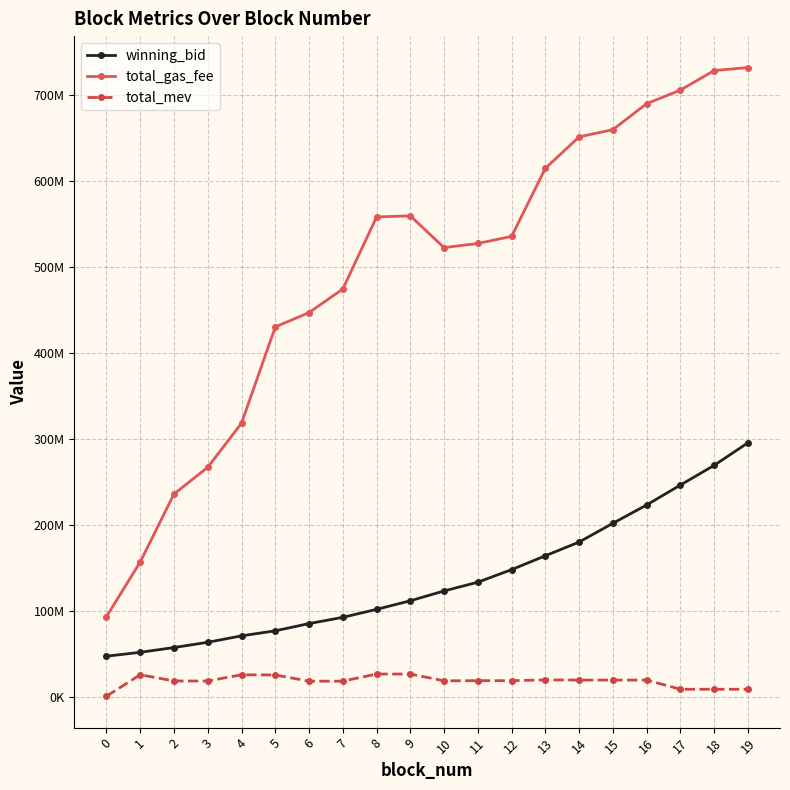

What is the value of the winning_bid point at the 8th from the left?

92306262.7